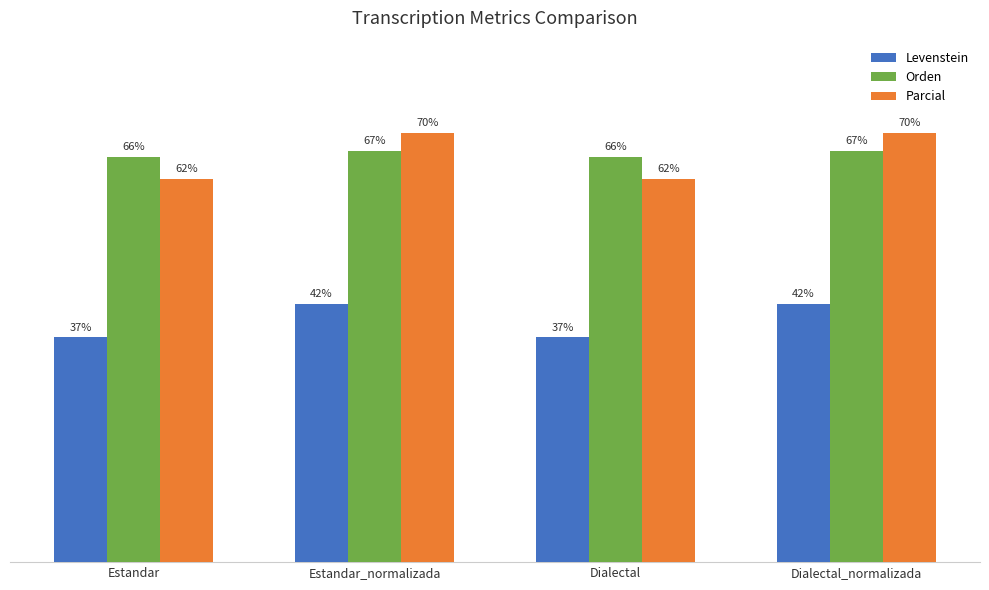

Does the chart contain any negative values?

No